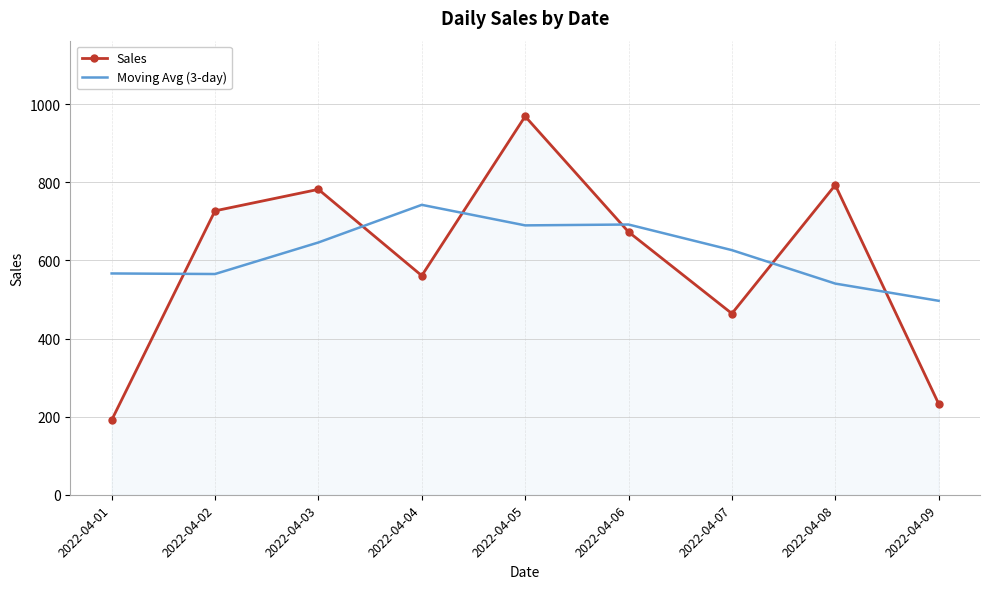

What is the difference between the Sales values at 2022-04-02 and 2022-04-01?

536.0